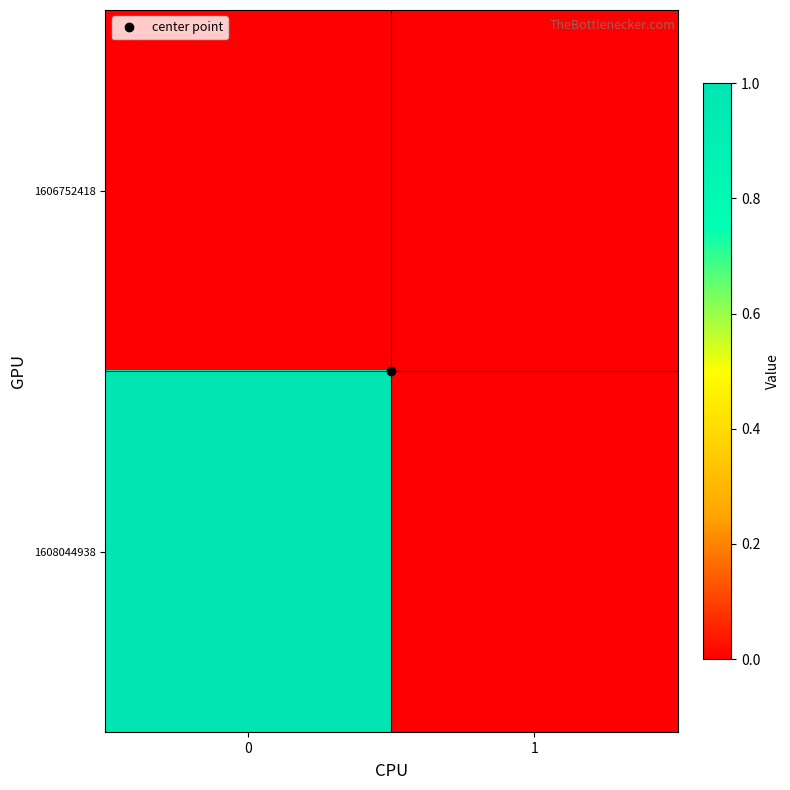

Rank the series at 1 from lowest to highest value.

1606752418, 1608044938